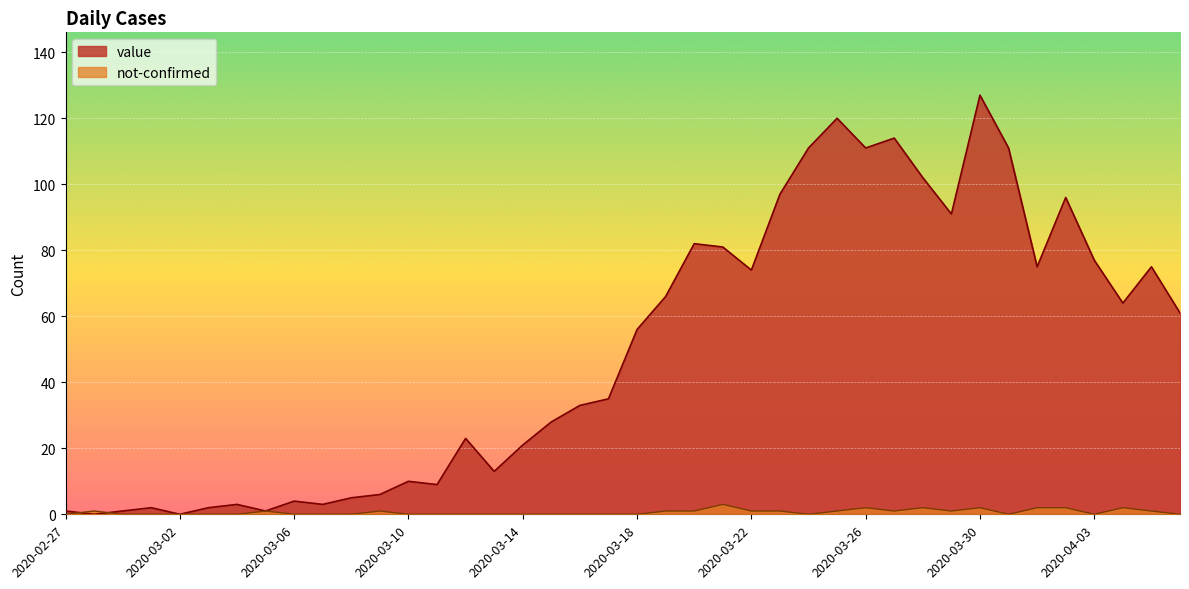

Between 2020-02-27 and 2020-03-01, which series saw the biggest shift?

value